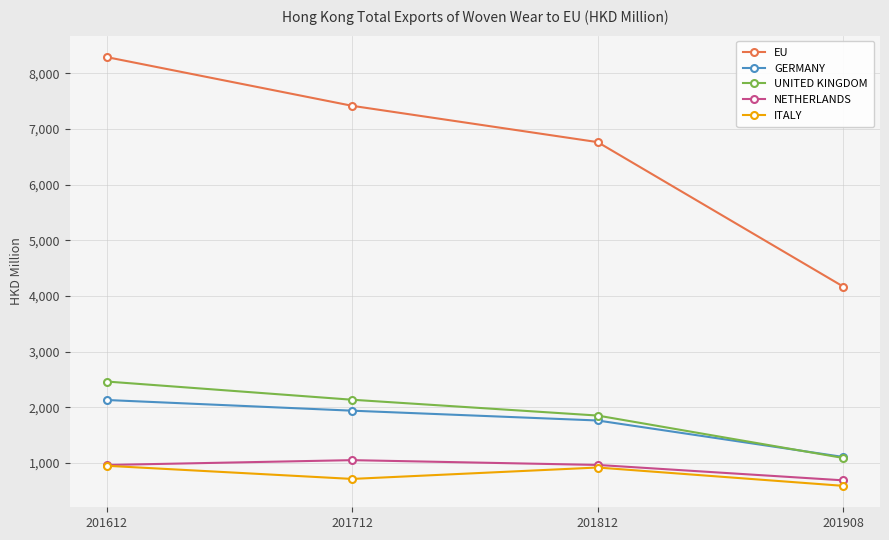

Is it true that NETHERLANDS equals 966.8 at 201612?

True